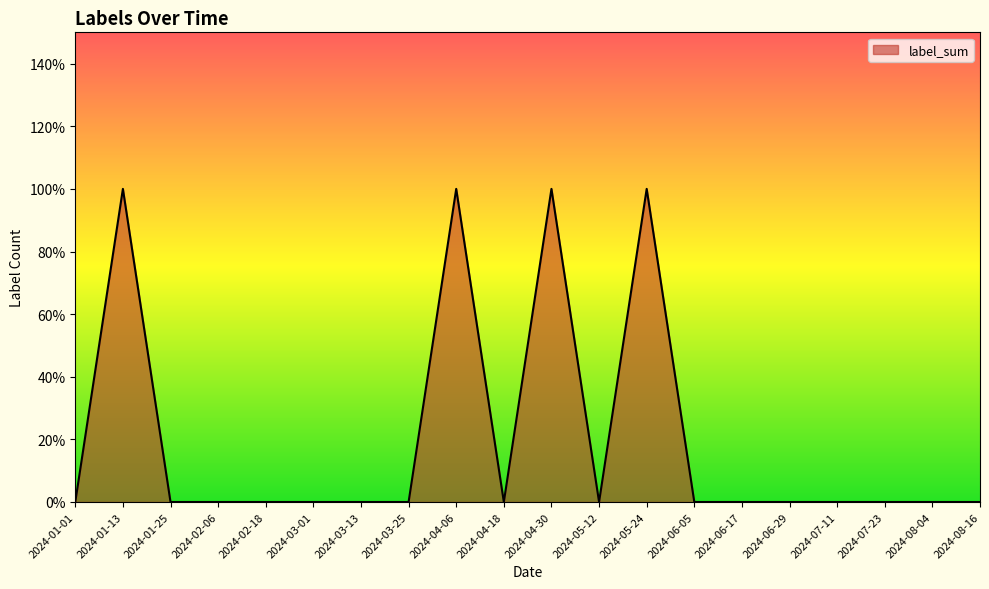

What is the sum of all values?

4